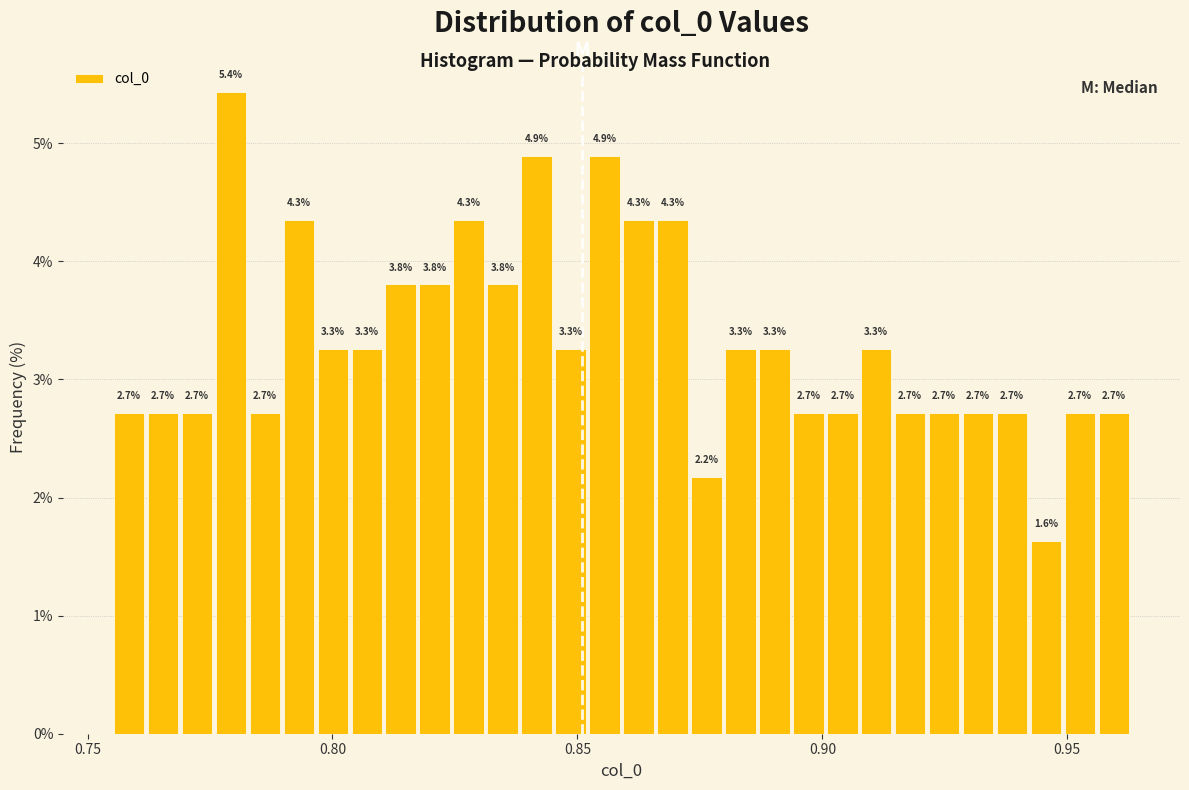

Read against the x-axis, roughly where is the centre of the tallest bar?

0.780